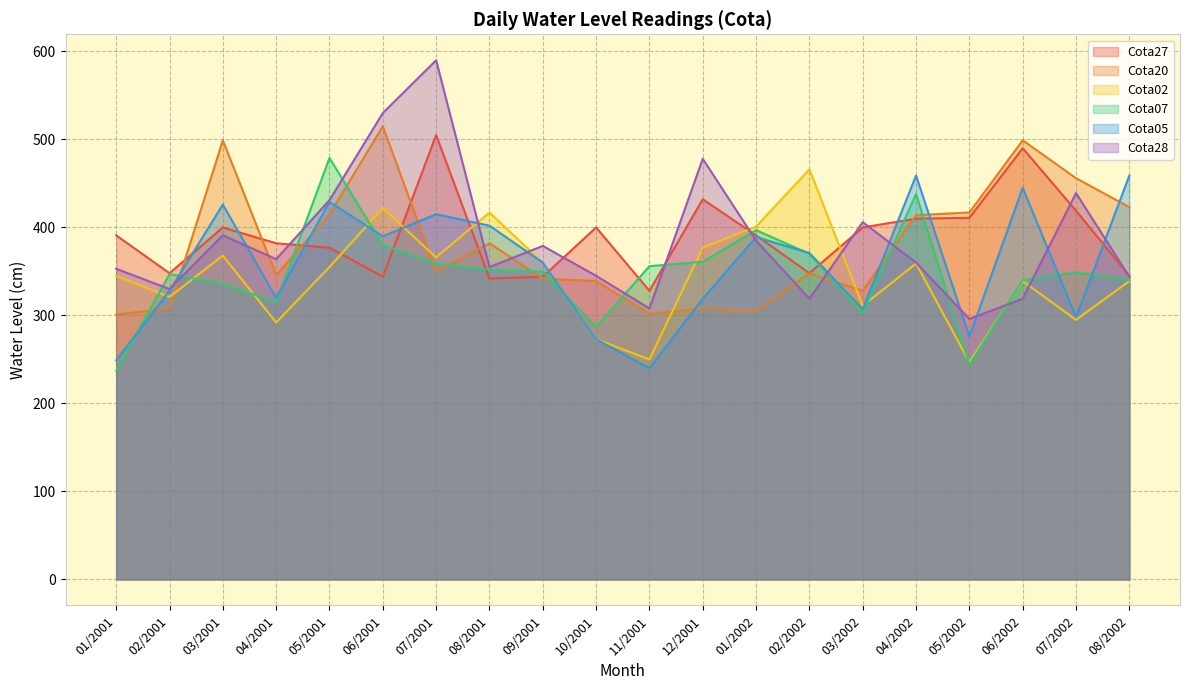

Where is Cota28 nearest to the value 443?

07/2002